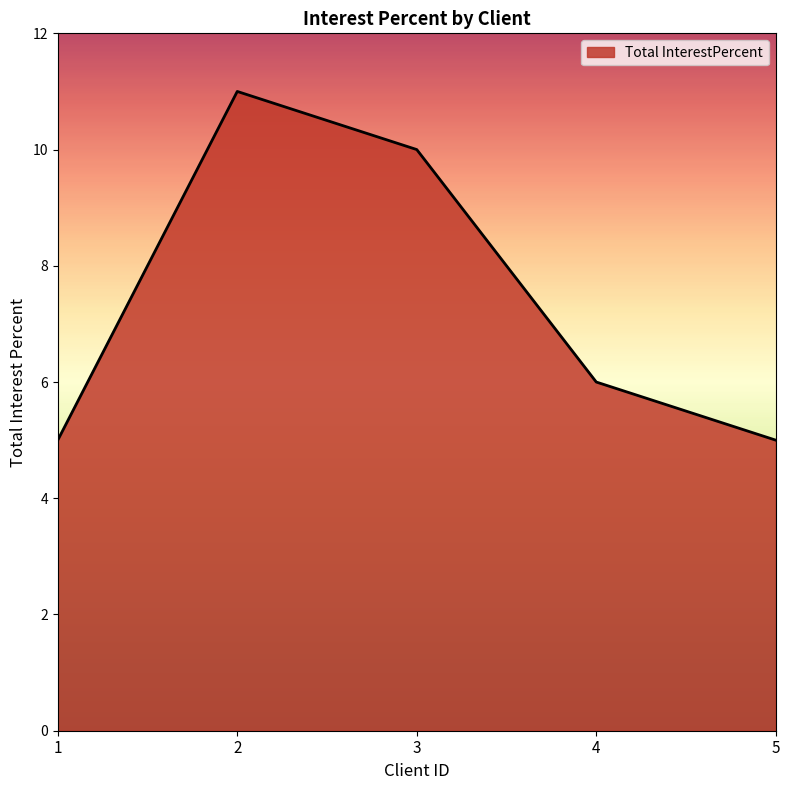

Is it true that the value at 4 is 6?

True